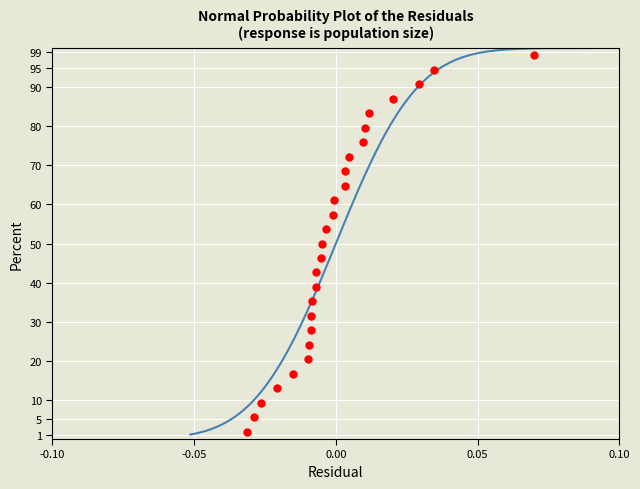

What is the range of Y values (max minus min)?

96.3